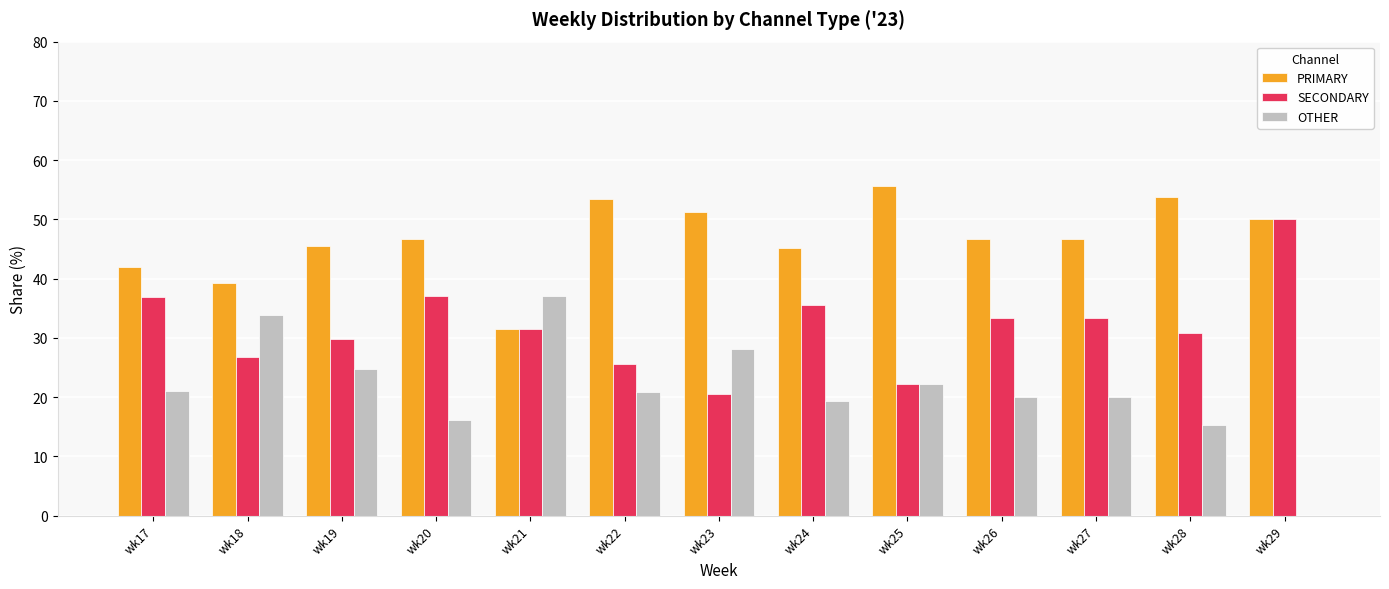

Which series has the largest total across all categories?

PRIMARY